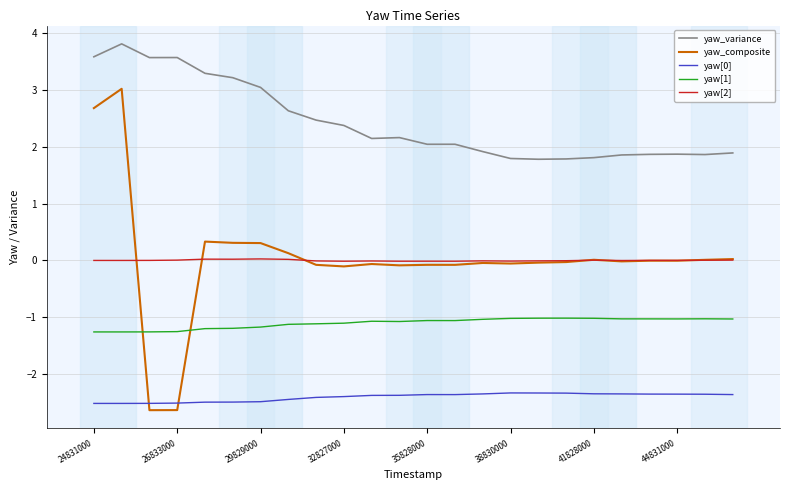

True or false: yaw[2] and yaw[0] intersect in this chart.

False